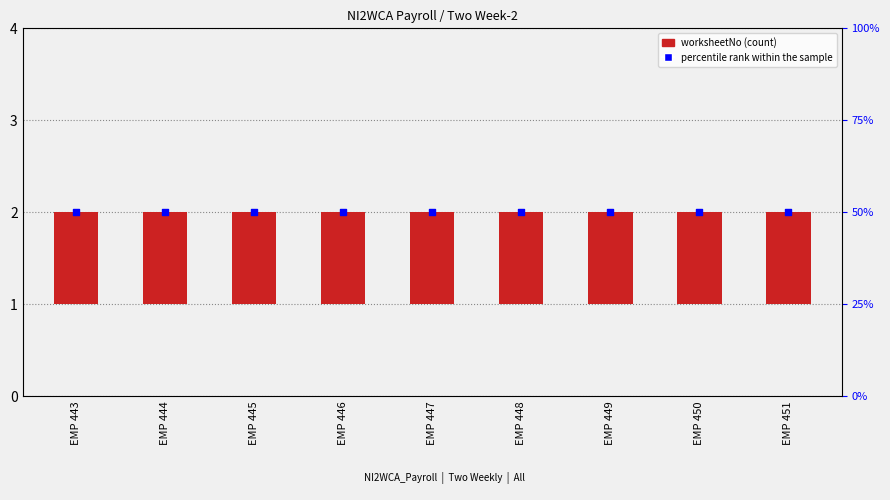

Which series contains the highest Y value?

percentile rank within the sample